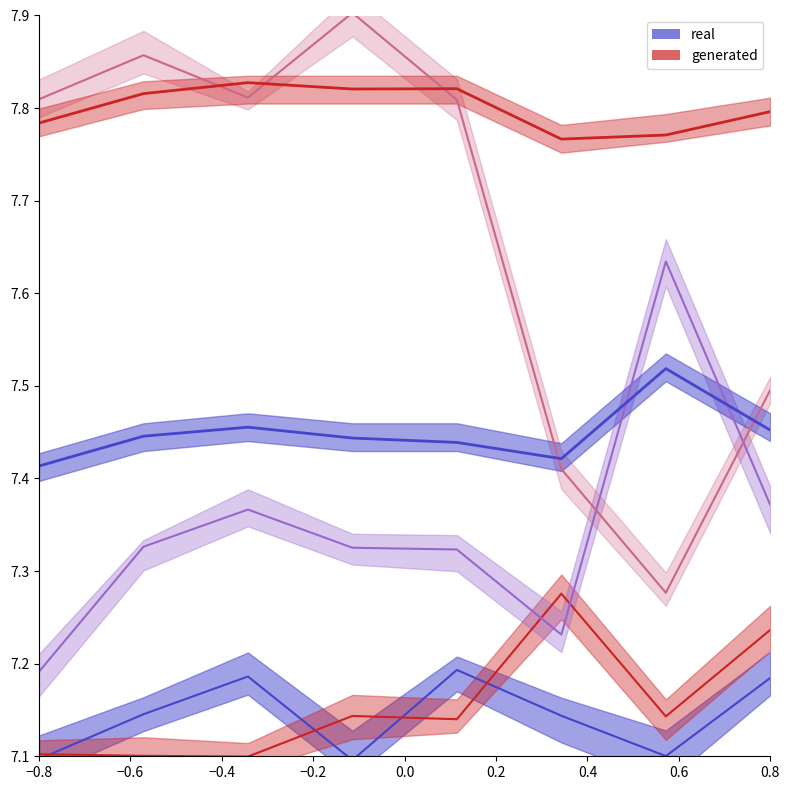

What is the value of the Robbery (mid) point at the 5th from the left?

7.3